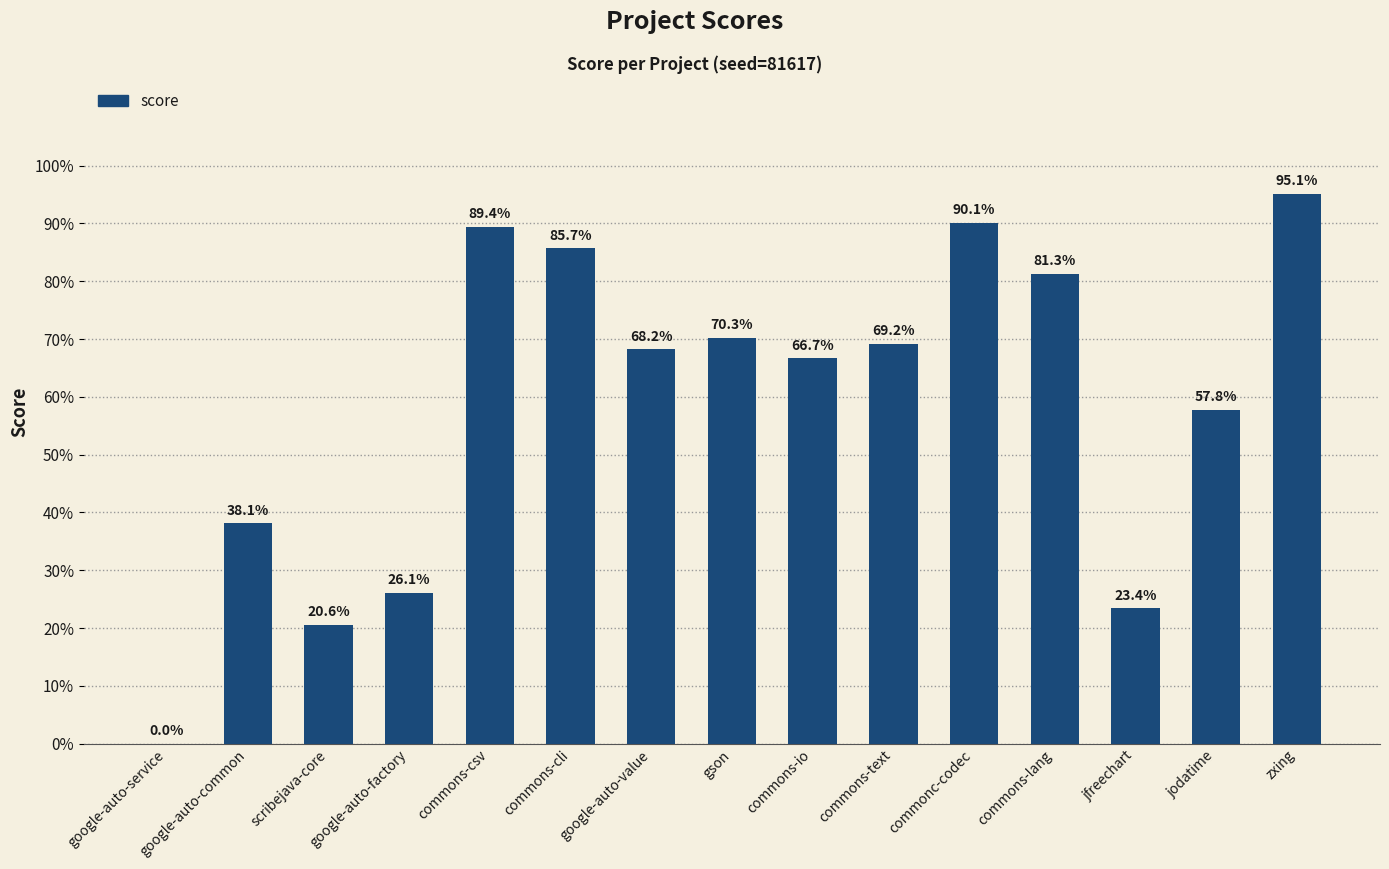

Are the bars horizontal?

No